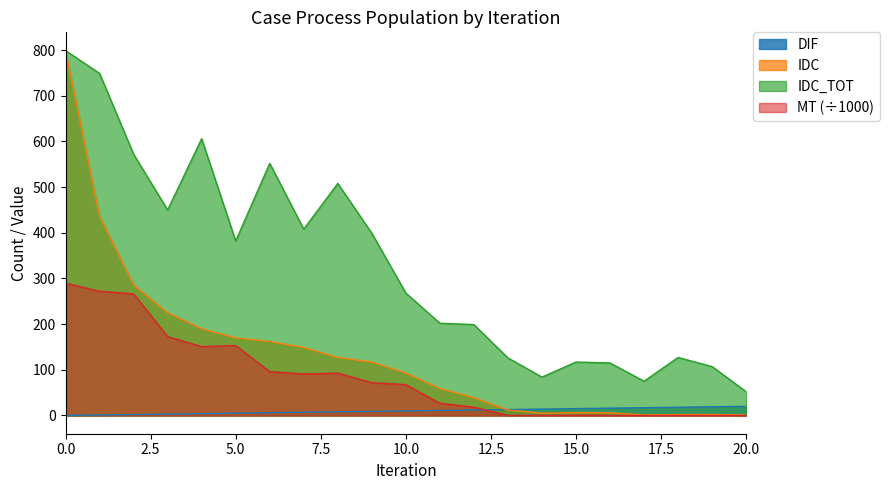

What is the average value of the IDC_TOT series?

328.4